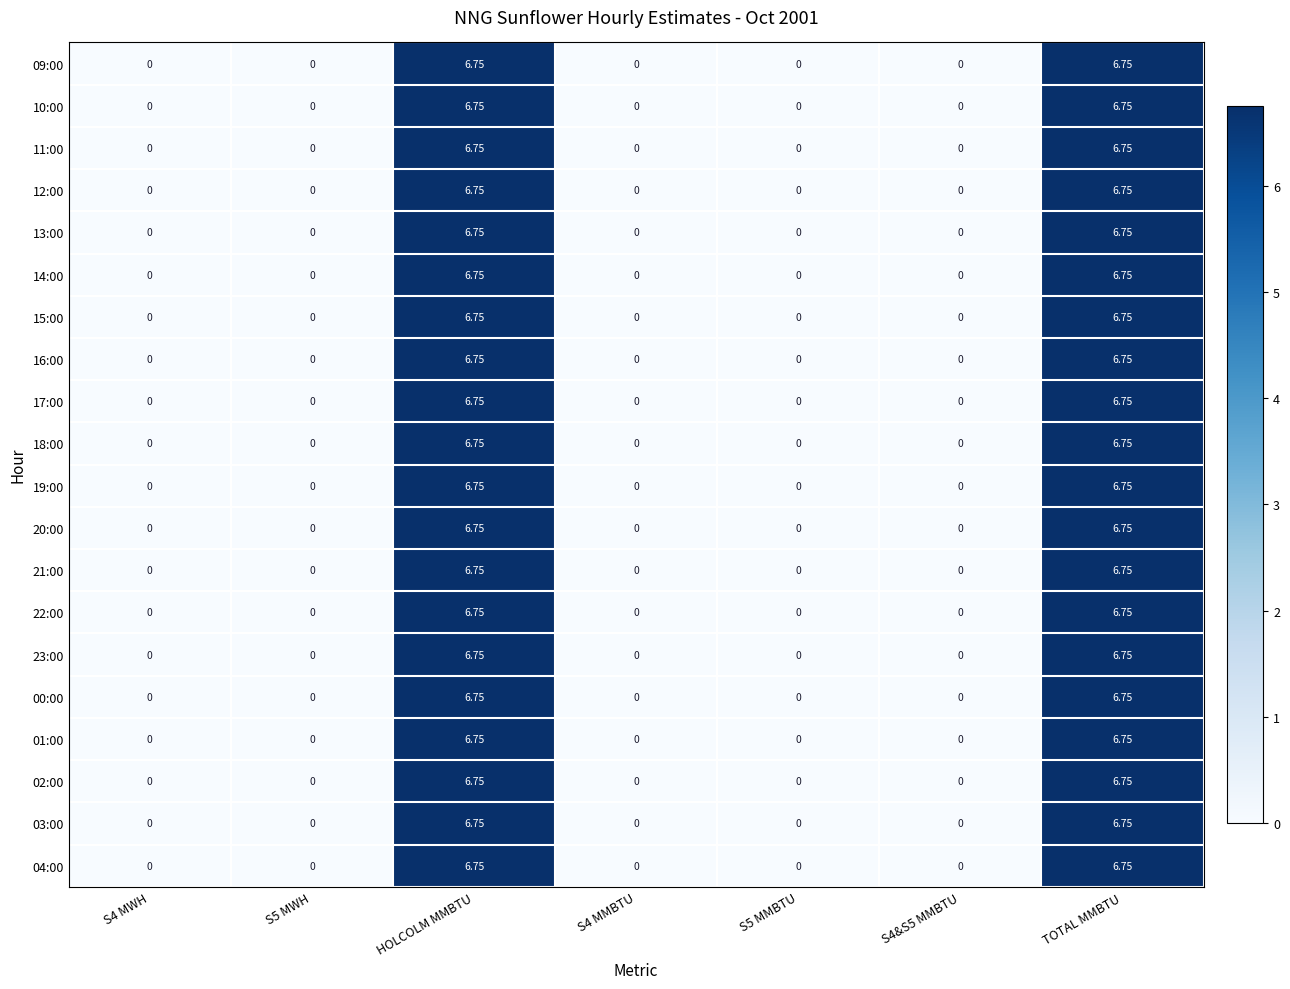

Reading left to right, extract all data points from this chart.

09:00: S4 MWH=0.0	S5 MWH=0.0	HOLCOLM MMBTU=6.8	S4 MMBTU=0.0	S5 MMBTU=0.0	S4&S5 MMBTU=0.0	TOTAL MMBTU=6.8
10:00: S4 MWH=0.0	S5 MWH=0.0	HOLCOLM MMBTU=6.8	S4 MMBTU=0.0	S5 MMBTU=0.0	S4&S5 MMBTU=0.0	TOTAL MMBTU=6.8
11:00: S4 MWH=0.0	S5 MWH=0.0	HOLCOLM MMBTU=6.8	S4 MMBTU=0.0	S5 MMBTU=0.0	S4&S5 MMBTU=0.0	TOTAL MMBTU=6.8
12:00: S4 MWH=0.0	S5 MWH=0.0	HOLCOLM MMBTU=6.8	S4 MMBTU=0.0	S5 MMBTU=0.0	S4&S5 MMBTU=0.0	TOTAL MMBTU=6.8
13:00: S4 MWH=0.0	S5 MWH=0.0	HOLCOLM MMBTU=6.8	S4 MMBTU=0.0	S5 MMBTU=0.0	S4&S5 MMBTU=0.0	TOTAL MMBTU=6.8
14:00: S4 MWH=0.0	S5 MWH=0.0	HOLCOLM MMBTU=6.8	S4 MMBTU=0.0	S5 MMBTU=0.0	S4&S5 MMBTU=0.0	TOTAL MMBTU=6.8
15:00: S4 MWH=0.0	S5 MWH=0.0	HOLCOLM MMBTU=6.8	S4 MMBTU=0.0	S5 MMBTU=0.0	S4&S5 MMBTU=0.0	TOTAL MMBTU=6.8
16:00: S4 MWH=0.0	S5 MWH=0.0	HOLCOLM MMBTU=6.8	S4 MMBTU=0.0	S5 MMBTU=0.0	S4&S5 MMBTU=0.0	TOTAL MMBTU=6.8
17:00: S4 MWH=0.0	S5 MWH=0.0	HOLCOLM MMBTU=6.8	S4 MMBTU=0.0	S5 MMBTU=0.0	S4&S5 MMBTU=0.0	TOTAL MMBTU=6.8
18:00: S4 MWH=0.0	S5 MWH=0.0	HOLCOLM MMBTU=6.8	S4 MMBTU=0.0	S5 MMBTU=0.0	S4&S5 MMBTU=0.0	TOTAL MMBTU=6.8
19:00: S4 MWH=0.0	S5 MWH=0.0	HOLCOLM MMBTU=6.8	S4 MMBTU=0.0	S5 MMBTU=0.0	S4&S5 MMBTU=0.0	TOTAL MMBTU=6.8
20:00: S4 MWH=0.0	S5 MWH=0.0	HOLCOLM MMBTU=6.8	S4 MMBTU=0.0	S5 MMBTU=0.0	S4&S5 MMBTU=0.0	TOTAL MMBTU=6.8
21:00: S4 MWH=0.0	S5 MWH=0.0	HOLCOLM MMBTU=6.8	S4 MMBTU=0.0	S5 MMBTU=0.0	S4&S5 MMBTU=0.0	TOTAL MMBTU=6.8
22:00: S4 MWH=0.0	S5 MWH=0.0	HOLCOLM MMBTU=6.8	S4 MMBTU=0.0	S5 MMBTU=0.0	S4&S5 MMBTU=0.0	TOTAL MMBTU=6.8
23:00: S4 MWH=0.0	S5 MWH=0.0	HOLCOLM MMBTU=6.8	S4 MMBTU=0.0	S5 MMBTU=0.0	S4&S5 MMBTU=0.0	TOTAL MMBTU=6.8
00:00: S4 MWH=0.0	S5 MWH=0.0	HOLCOLM MMBTU=6.8	S4 MMBTU=0.0	S5 MMBTU=0.0	S4&S5 MMBTU=0.0	TOTAL MMBTU=6.8
01:00: S4 MWH=0.0	S5 MWH=0.0	HOLCOLM MMBTU=6.8	S4 MMBTU=0.0	S5 MMBTU=0.0	S4&S5 MMBTU=0.0	TOTAL MMBTU=6.8
02:00: S4 MWH=0.0	S5 MWH=0.0	HOLCOLM MMBTU=6.8	S4 MMBTU=0.0	S5 MMBTU=0.0	S4&S5 MMBTU=0.0	TOTAL MMBTU=6.8
03:00: S4 MWH=0.0	S5 MWH=0.0	HOLCOLM MMBTU=6.8	S4 MMBTU=0.0	S5 MMBTU=0.0	S4&S5 MMBTU=0.0	TOTAL MMBTU=6.8
04:00: S4 MWH=0.0	S5 MWH=0.0	HOLCOLM MMBTU=6.8	S4 MMBTU=0.0	S5 MMBTU=0.0	S4&S5 MMBTU=0.0	TOTAL MMBTU=6.8